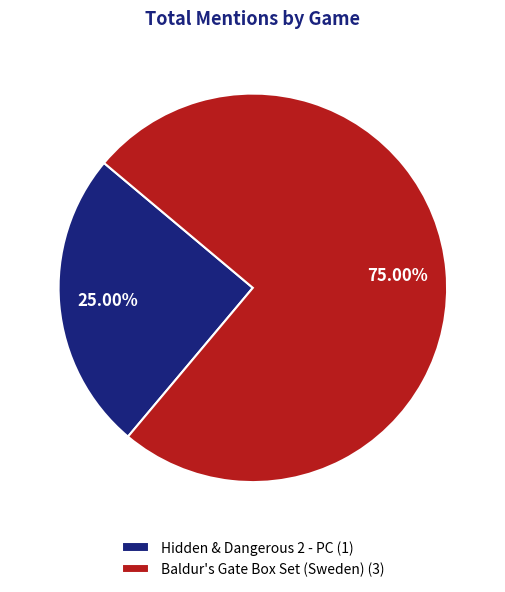

What percentage do Hidden & Dangerous 2 - PC and Baldur's Gate Box Set (Sweden) together represent?

100.0%